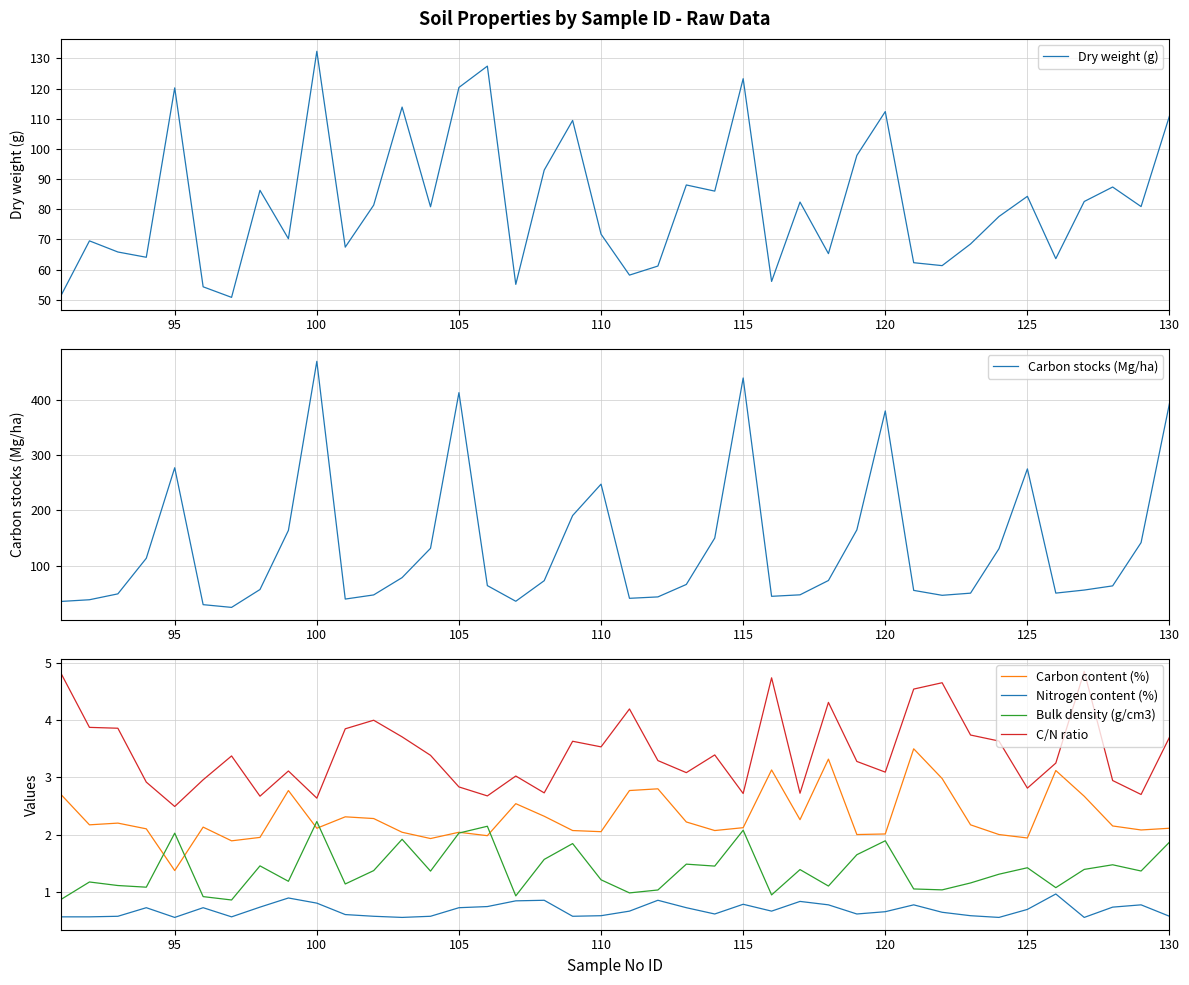

True or false: Nitrogen content (%) and Carbon content (%) intersect in this chart.

False